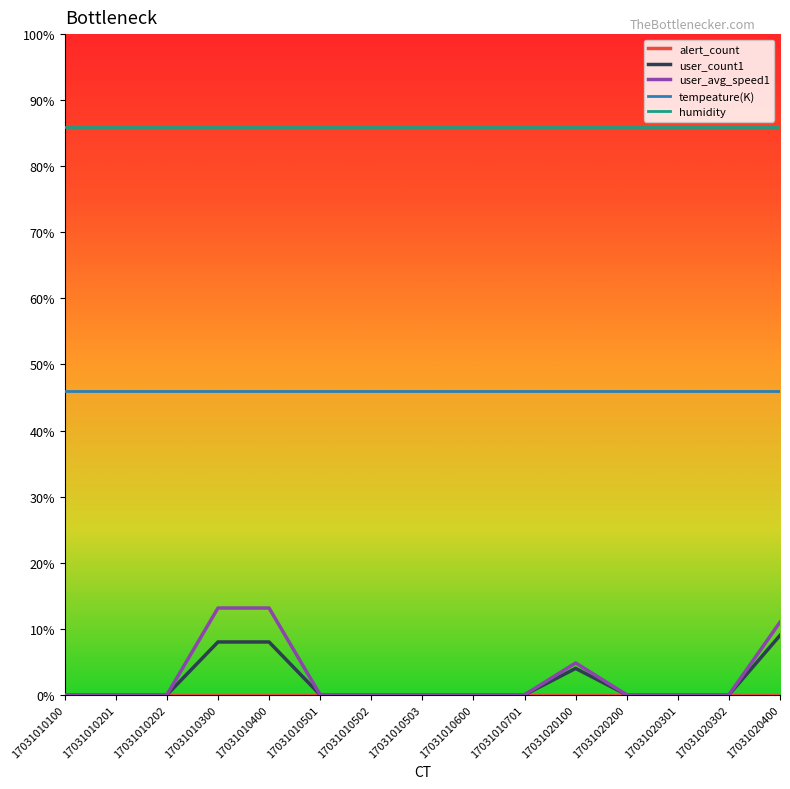

Does the chart display data point markers on the line(s)?

No